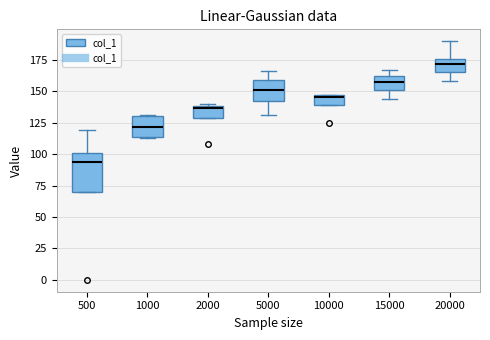

Which box's median line is the lowest?

500